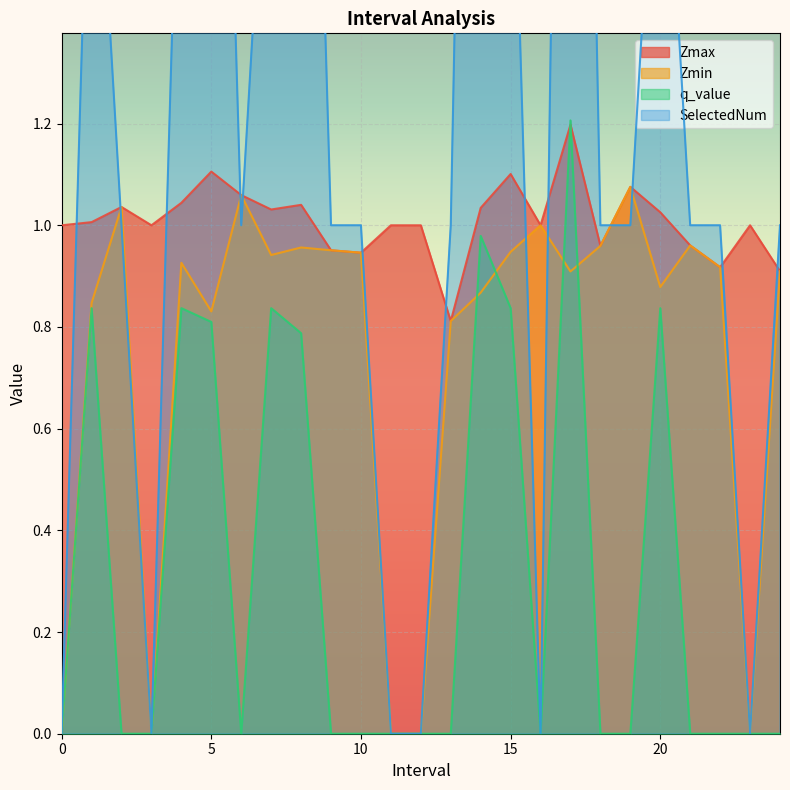

Reading left to right, transcribe all the data shown in this chart.

Zmax: 1.0	1.0	1.0	1.0	1.0	1.1	1.1	1.0	1.0	1.0	0.9	1.0	1.0	0.8	1.0	1.1	1.0	1.2	1.0	1.1	1.0	1.0	0.9	1.0	0.9
Zmin: 0.0	0.8	1.0	0.0	0.9	0.8	1.1	0.9	1.0	1.0	0.9	0.0	0.0	0.8	0.9	0.9	1.0	0.9	1.0	1.1	0.9	1.0	0.9	0.0	0.9
q_value: 0.0	0.8	0.0	0.0	0.8	0.8	0.0	0.8	0.8	0.0	0.0	0.0	0.0	0.0	1.0	0.8	0.0	1.2	0.0	0.0	0.8	0.0	0.0	0.0	0.0
SelectedNum: 0.0	2.0	1.0	0.0	2.0	3.0	1.0	2.0	3.0	1.0	1.0	0.0	0.0	1.0	4.0	2.0	0.0	4.0	1.0	1.0	2.0	1.0	1.0	0.0	1.0